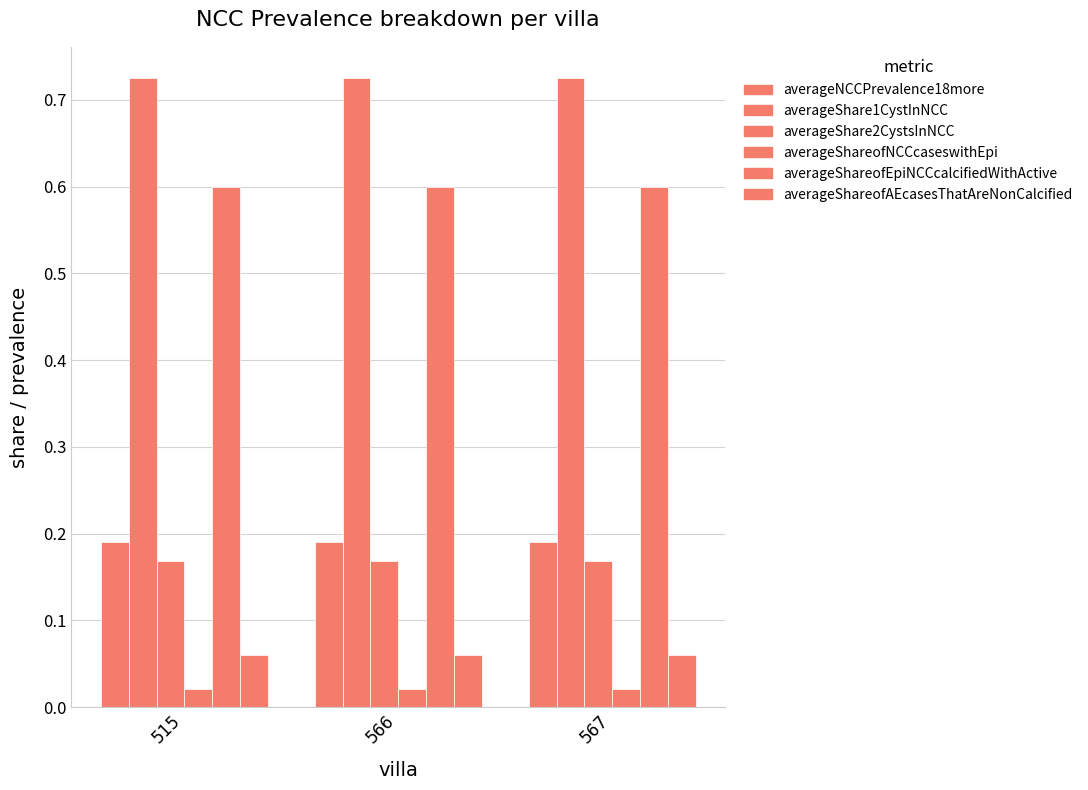

List the labels in order of averageShareofAEcasesThatAreNonCalcified value, largest first.

515, 566, 567